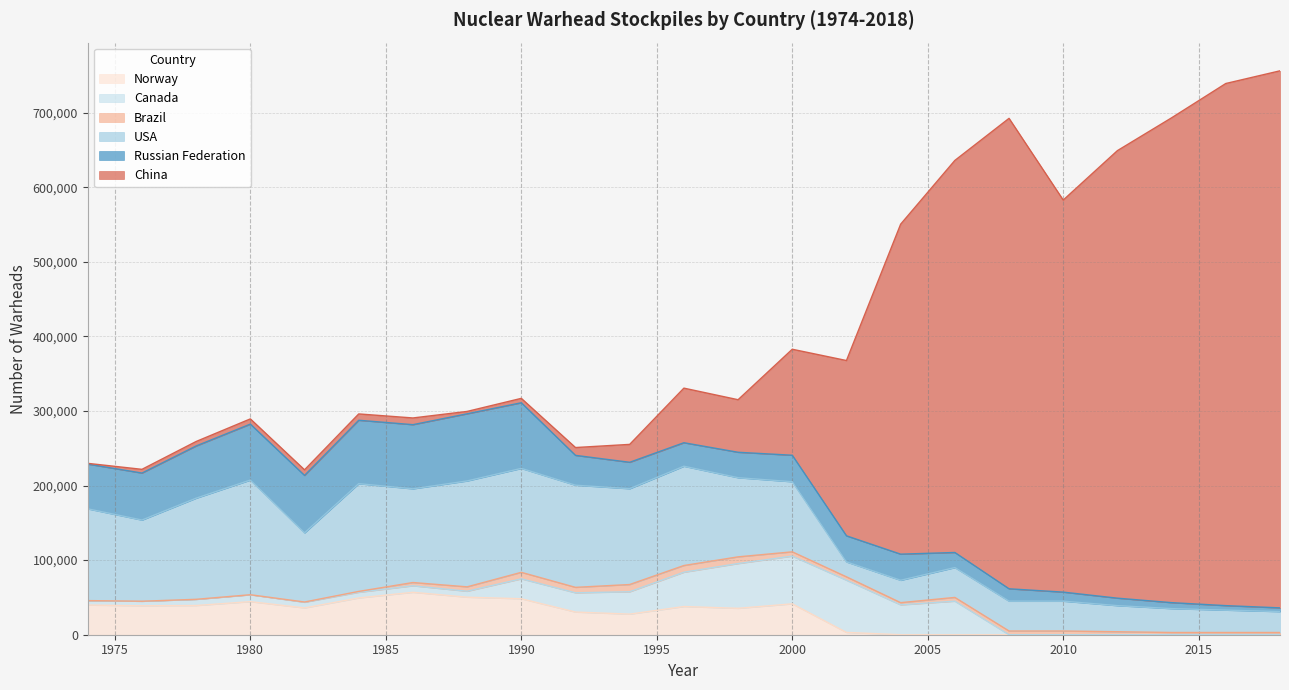

What is the spread (max minus min) of values at 2006?

525600